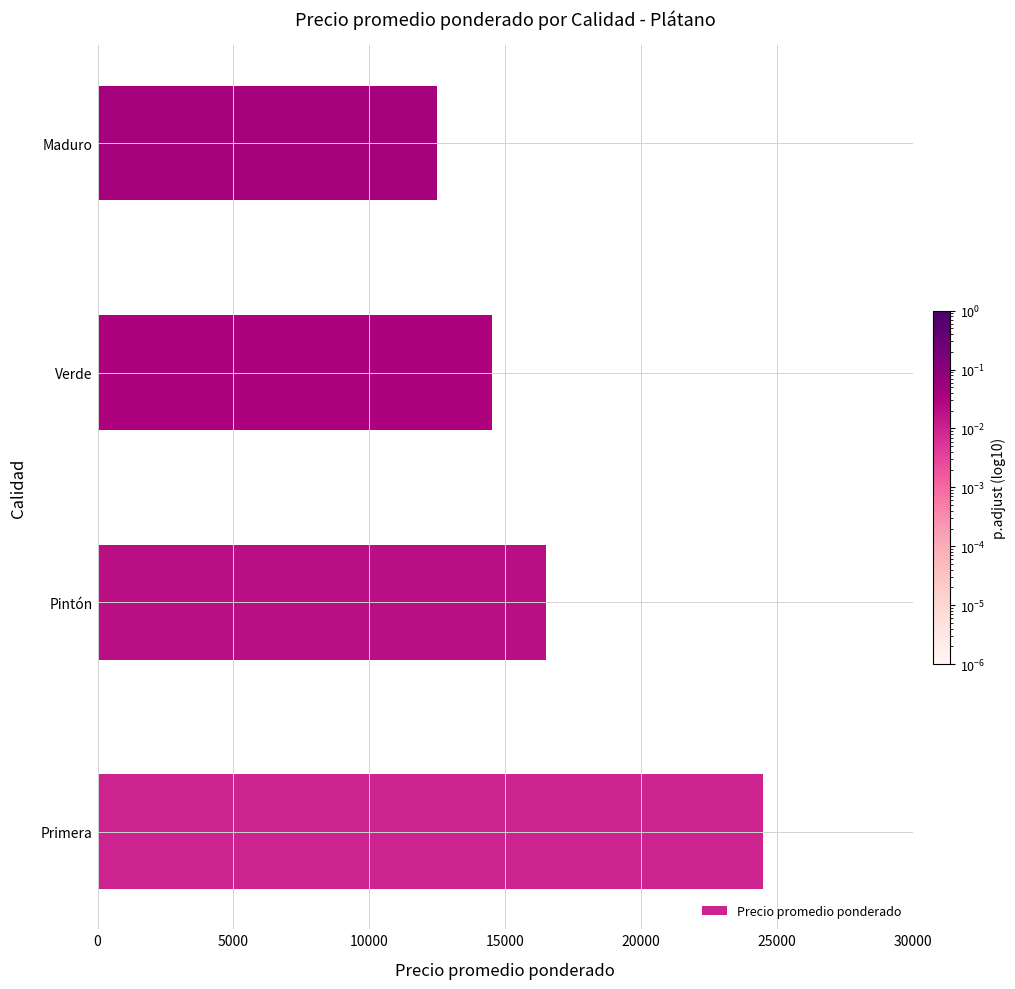

Reading bottom to top, transcribe all the data shown in this chart.

Primera=24500	Pintón=16500	Verde=14500	Maduro=12500